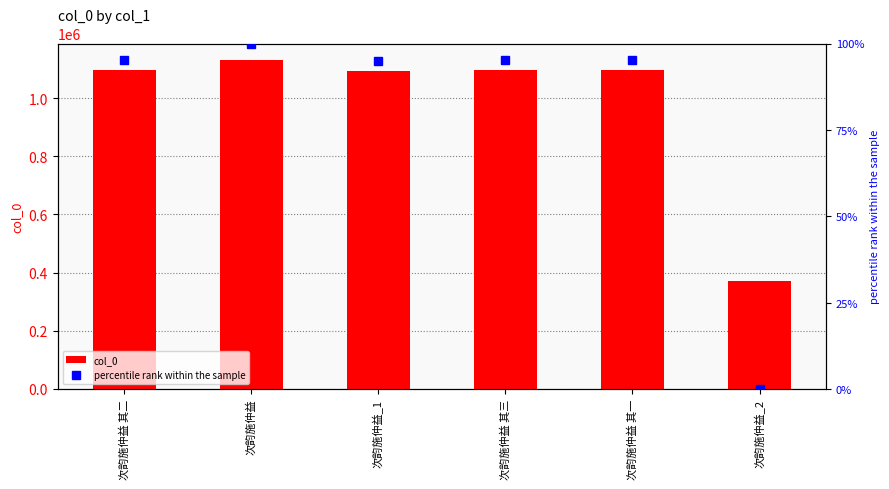

What is the difference between the highest and lowest values at 次韵施仲益_1?

1093001.0